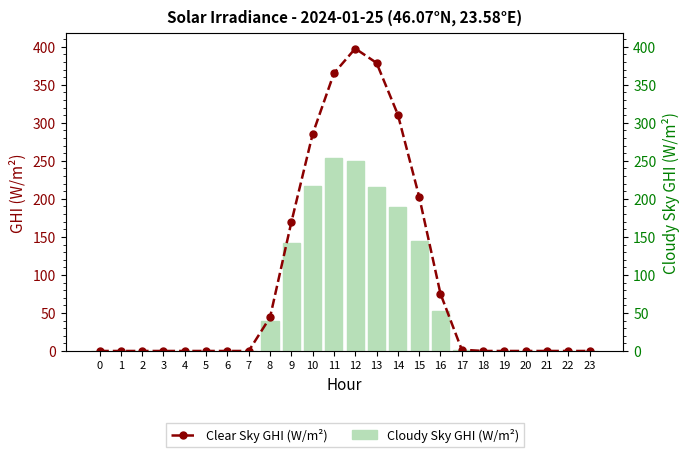

What is the difference between the second highest and second lowest values in the Cloudy Sky GHI (W/m²) series?

249.4